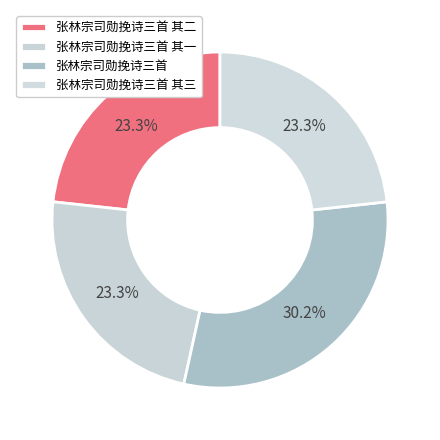

What percentage is the 张林宗司勋挽诗三首 其二 slice, to the nearest percent?

23%